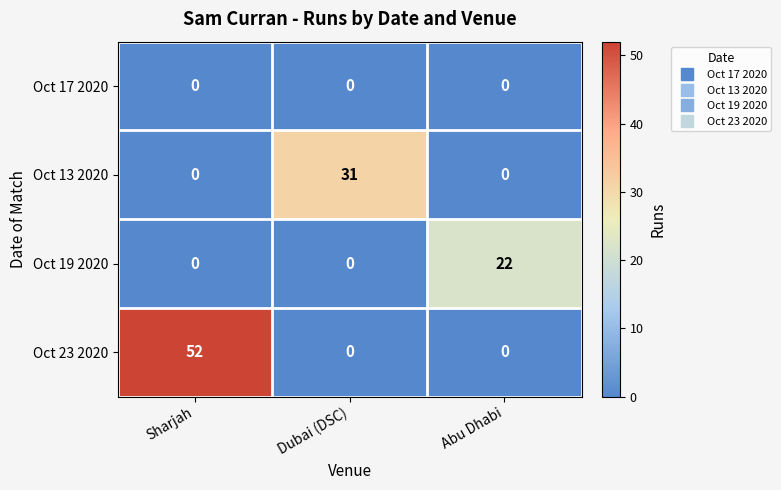

What is the spread (max minus min) of values at Abu Dhabi?

22